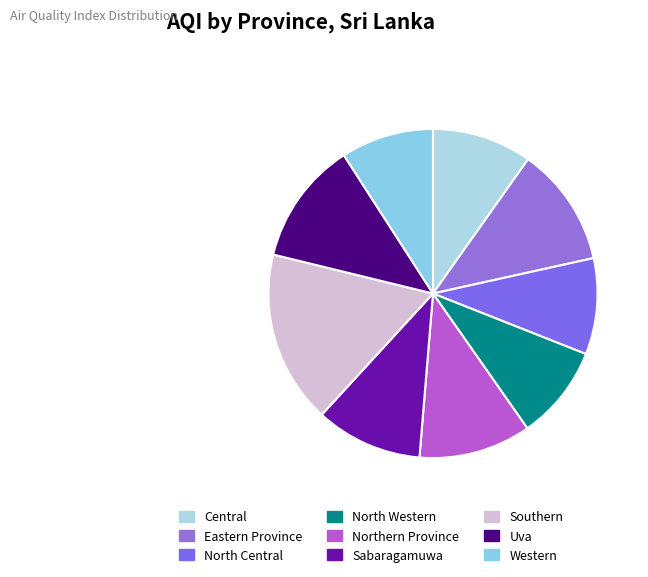

Count the number of slices in the pie.

9